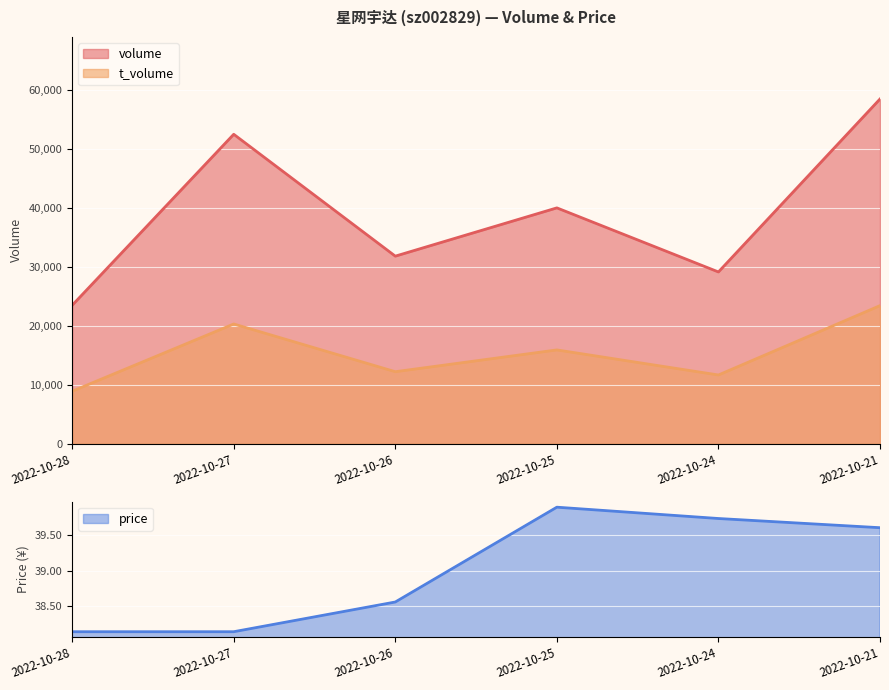

What is the average value of the price series?

39.0